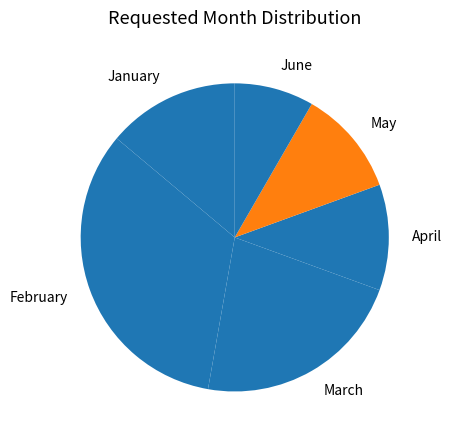

Which slice is the smallest?

June